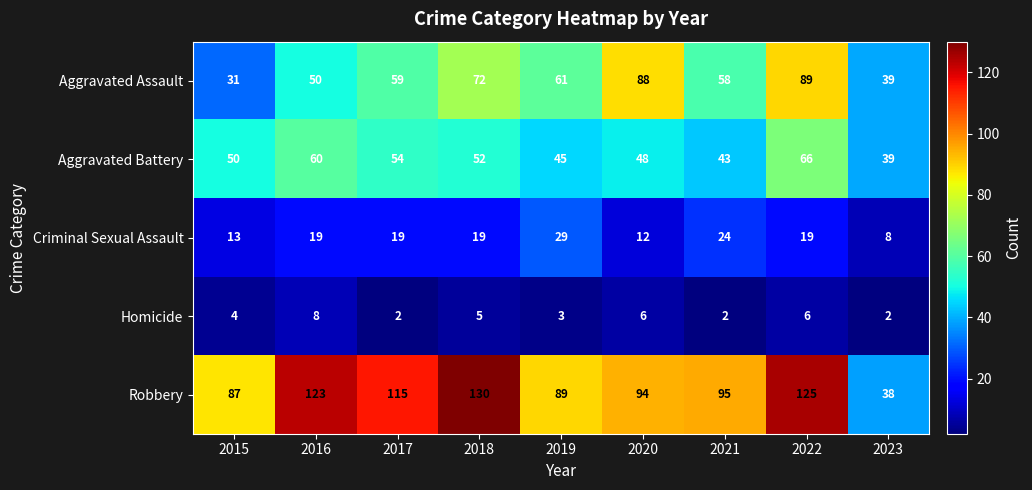

Which series changed the most between 2016 and 2017?

Aggravated Assault